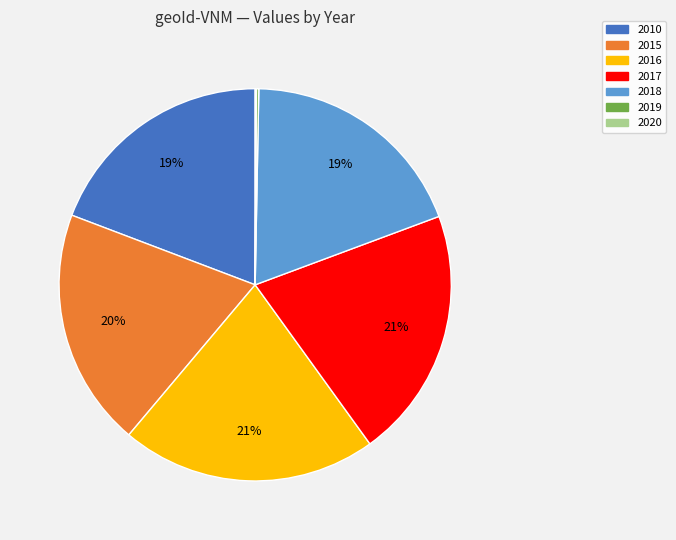

Is there any slice that represents more than half of the pie?

No